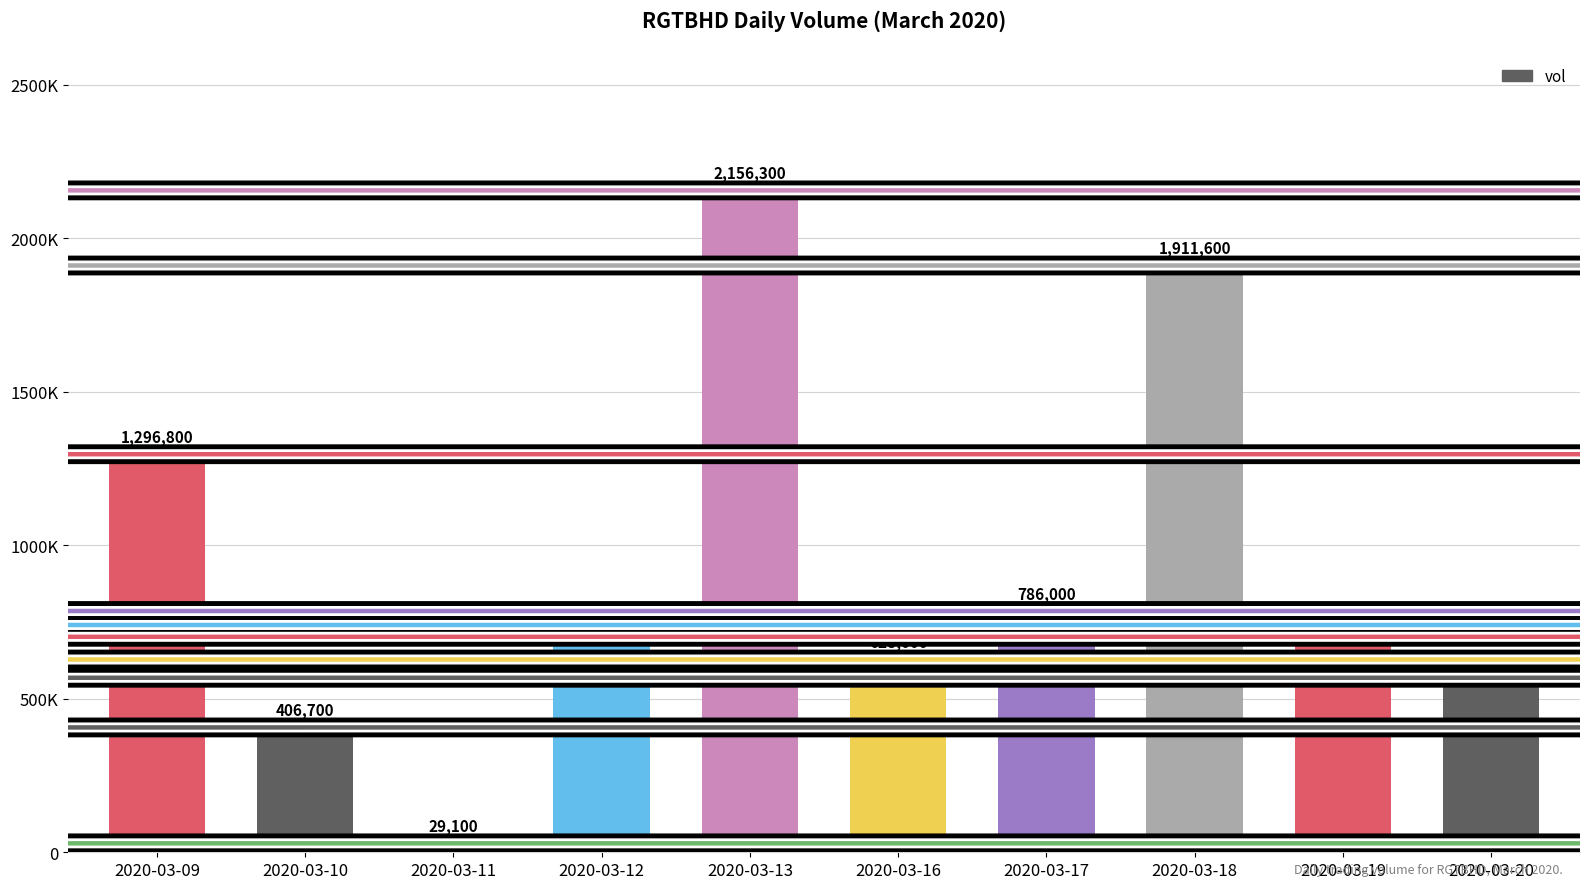

Where is the data nearest to the value 1092700?

2020-03-09